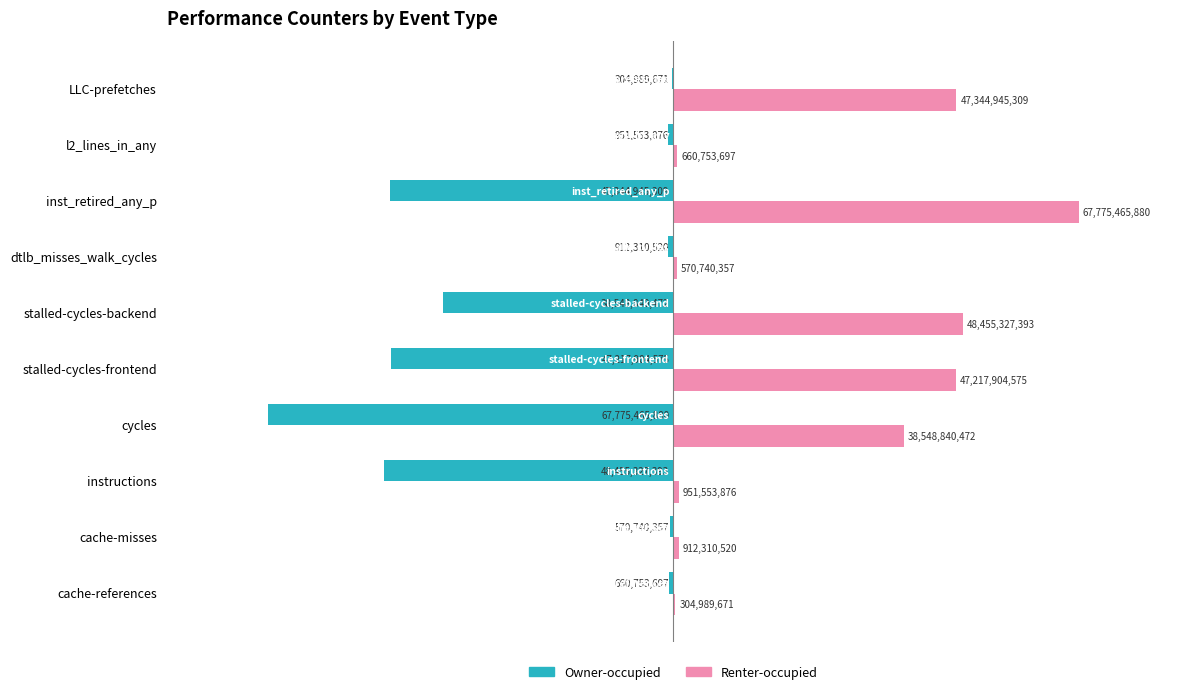

What are all the series names shown in the legend?

Owner-occupied, Renter-occupied